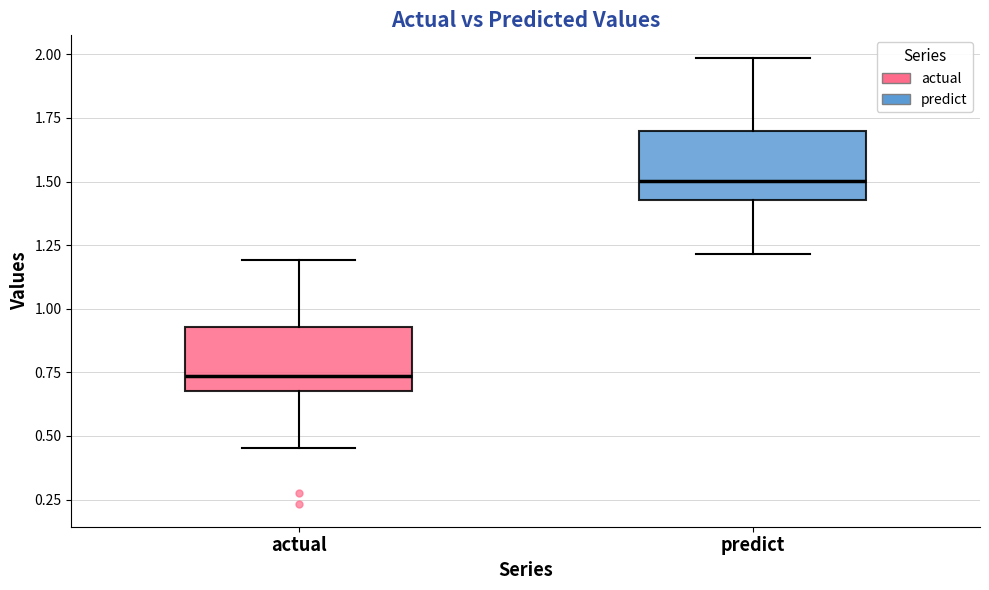

Reading left to right, read every box against the y-axis: the position of its median line, the range the box covers, and the ends of its whiskers. The values are not printed on the chart, so give them approximately, as read against the axis.

actual: median 0.75, box 0.70 to 0.95, whiskers 0.45 to 1.20
predict: median 1.50, box 1.45 to 1.70, whiskers 1.20 to 2.00